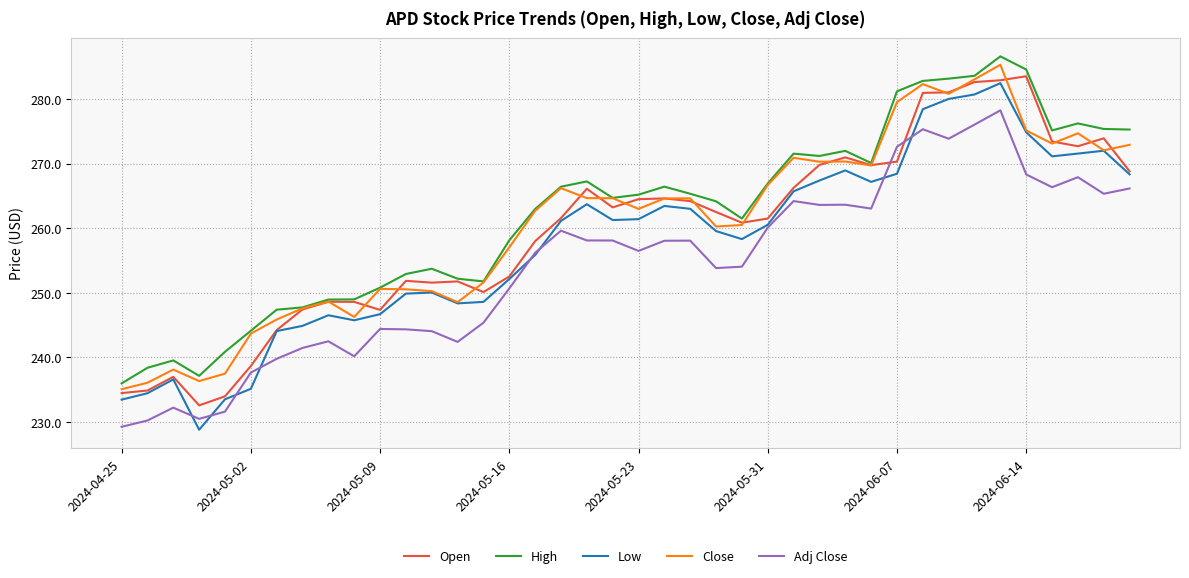

What is the lowest value of the Adj Close series?

229.3